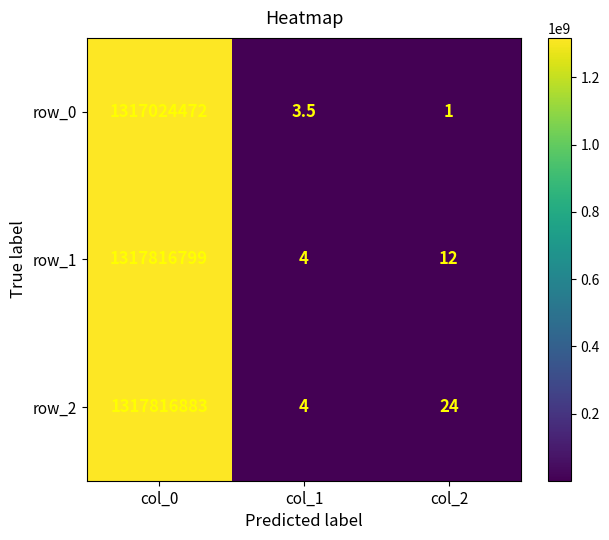

What is the difference between the highest and lowest values at col_2?

23.0